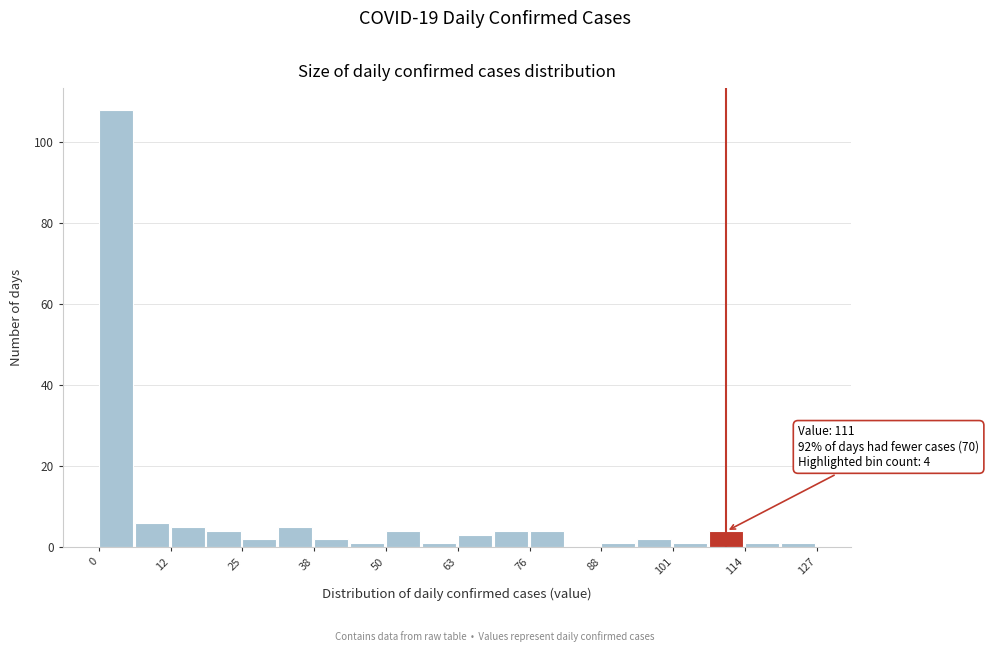

Around what value on the x-axis is the tallest bar? Give the approximate position of its centre, as read against the axis.

4